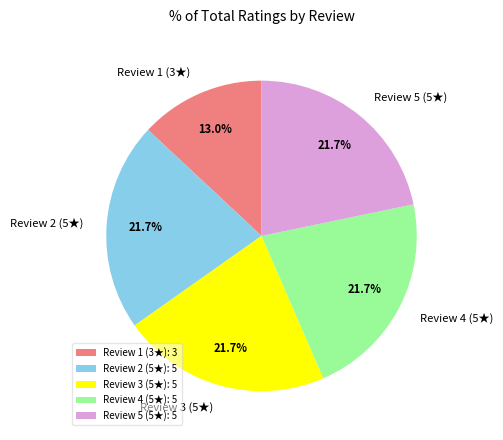

What is the ratio of the value at Review 3 (5★) to the value at Review 4 (5★)?

1.0